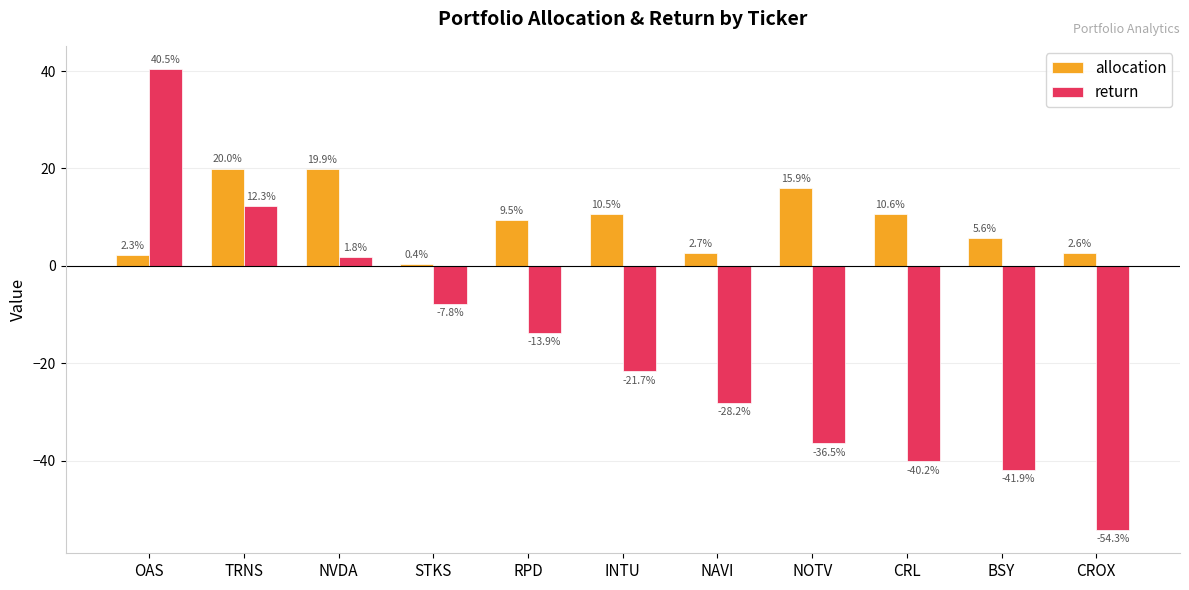

Which series changed the most between RPD and NAVI?

return